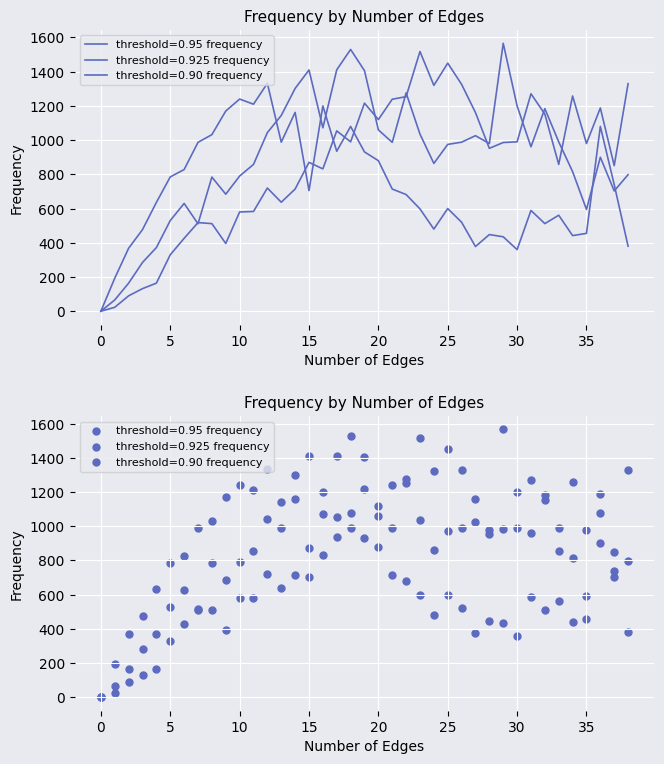

At which category is the sum across all series the highest?

18